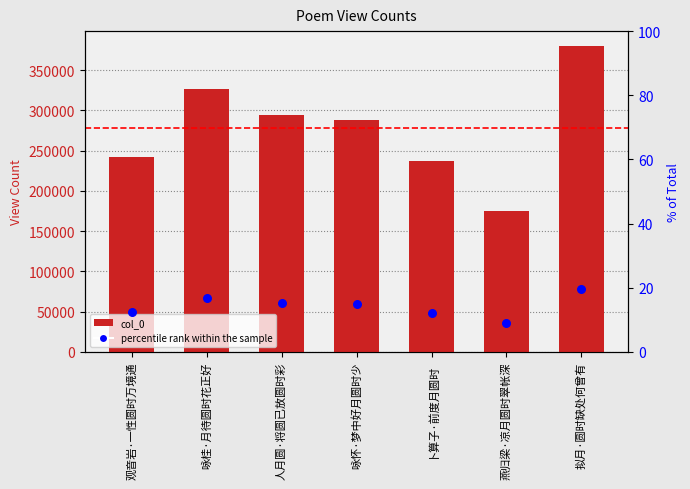

Which series reaches the maximum Y coordinate?

col_0